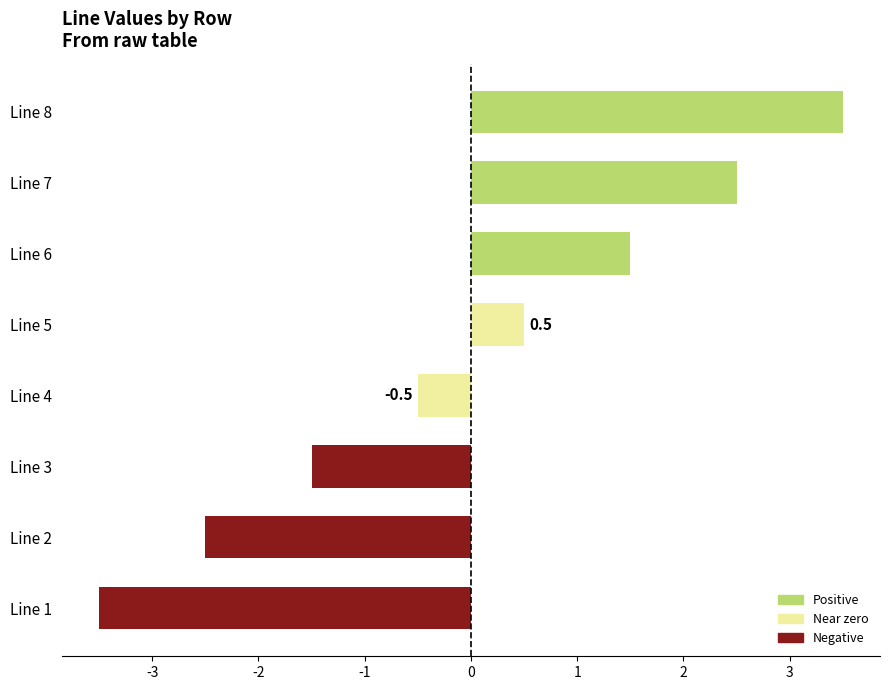

How many distinct data groups are displayed?

1